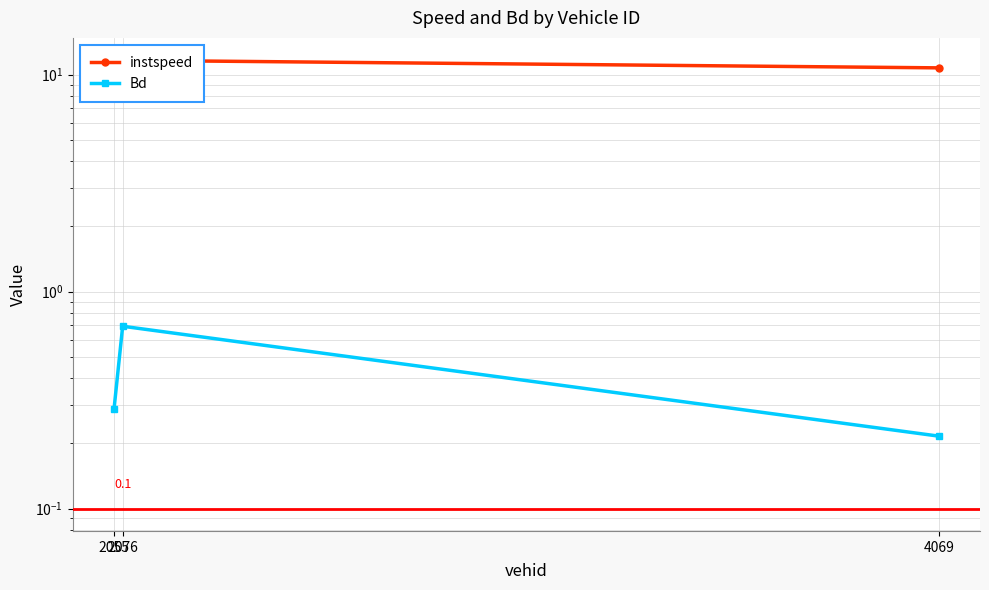

How many lines are shown in the chart?

2